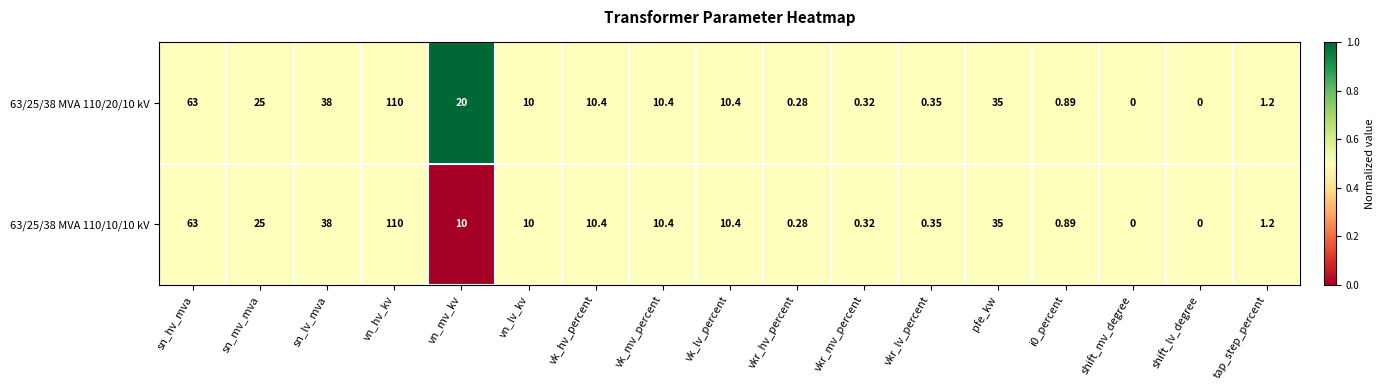

At which label is 63/25/38 MVA 110/20/10 kV closest to 55?

sn_hv_mva